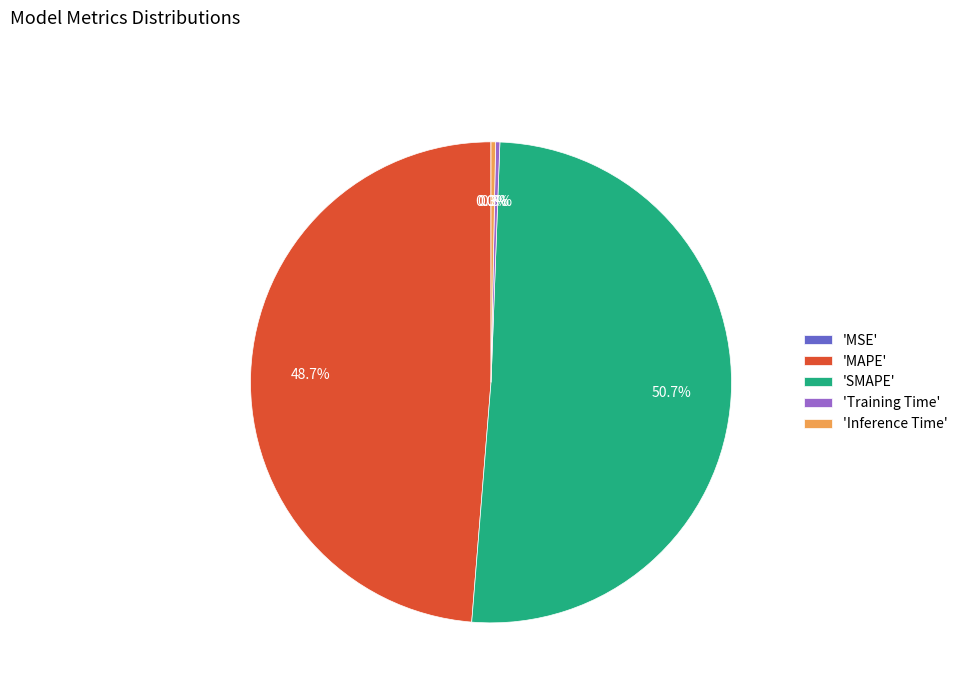

What is the majority slice?

'SMAPE'